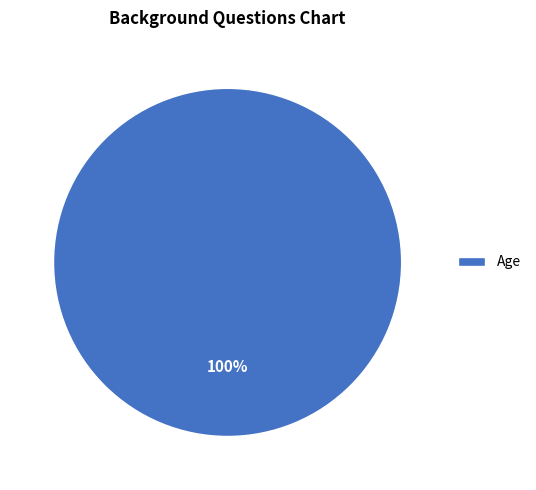

Rank the categories by value from highest to lowest.

Age